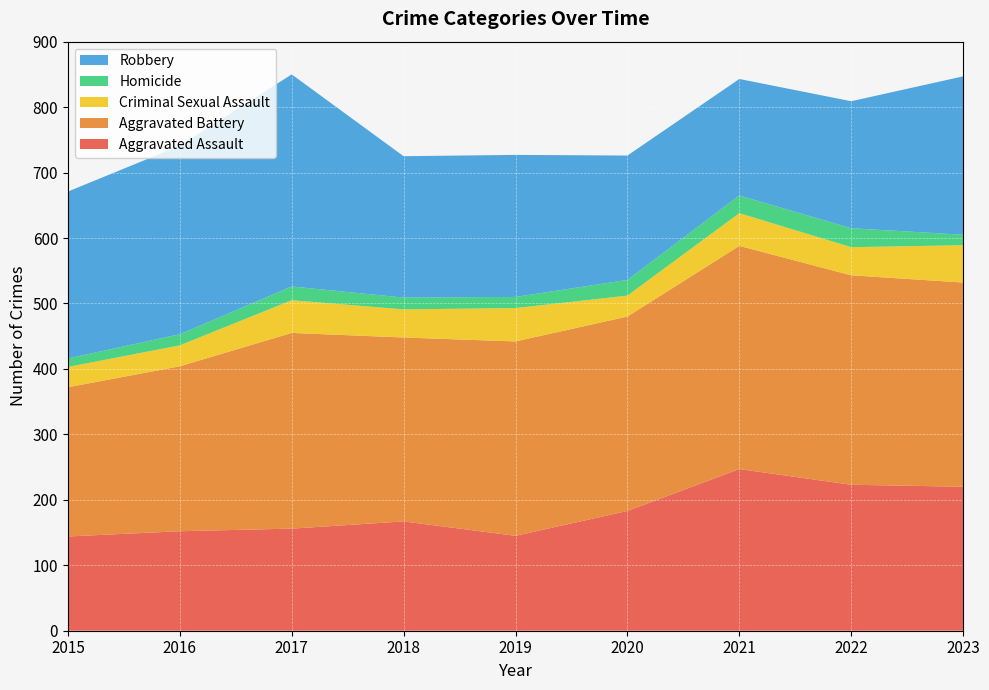

Reading left to right, extract all data points from this chart.

Aggravated Assault: 144	152	156	167	145	183	247	223	220
Aggravated Battery: 228	252	299	281	297	297	341	320	312
Criminal Sexual Assault: 31	32	50	43	51	32	50	43	57
Homicide: 13	17	21	18	17	24	27	29	16
Robbery: 255	288	324	216	217	190	178	194	242